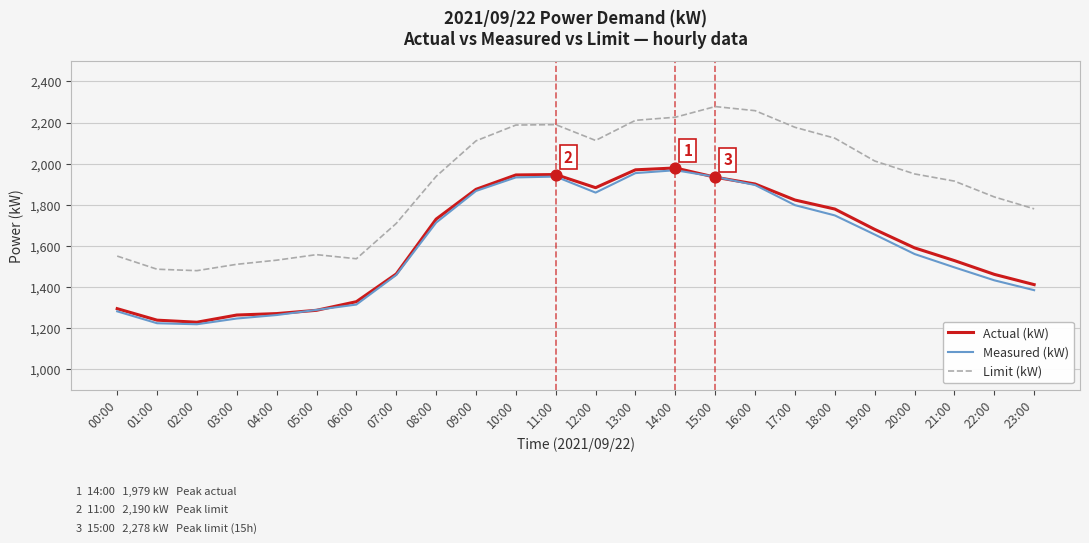

Which series has the largest range (max minus min)?

Limit (kW)